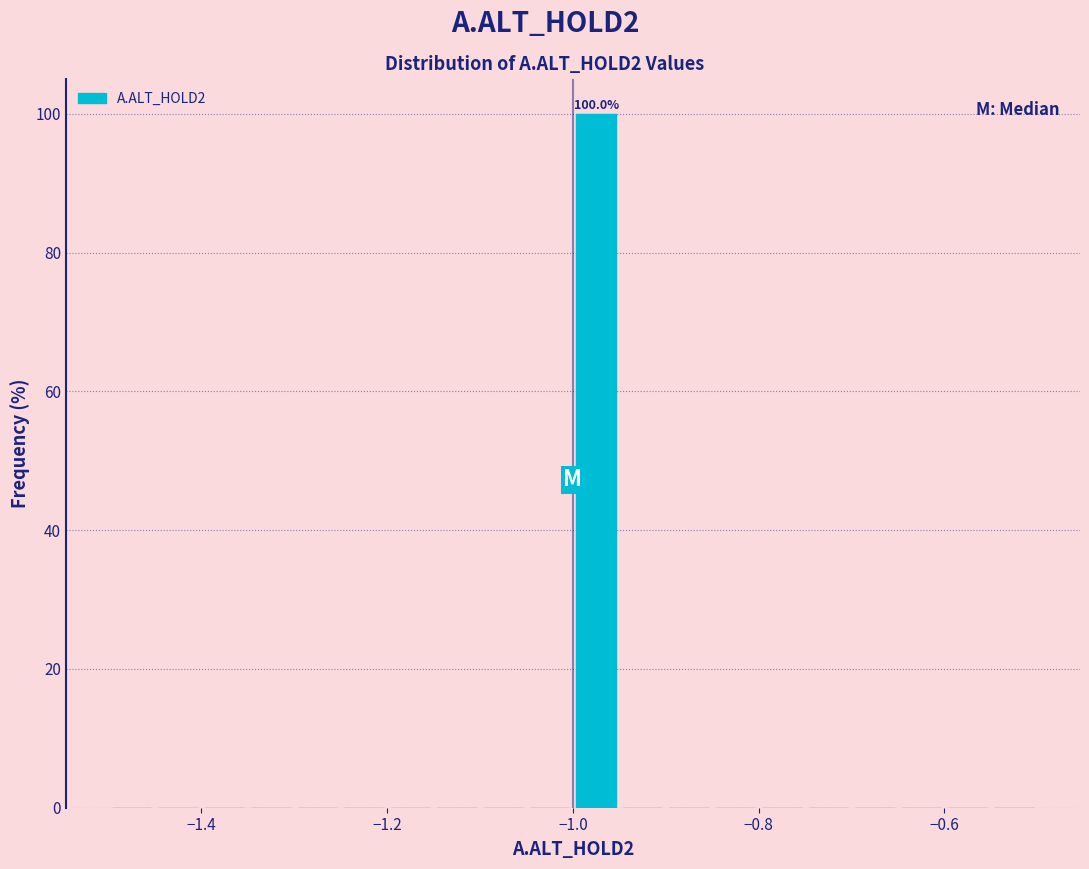

Read against the x-axis, roughly where is the centre of the tallest bar?

-0.98